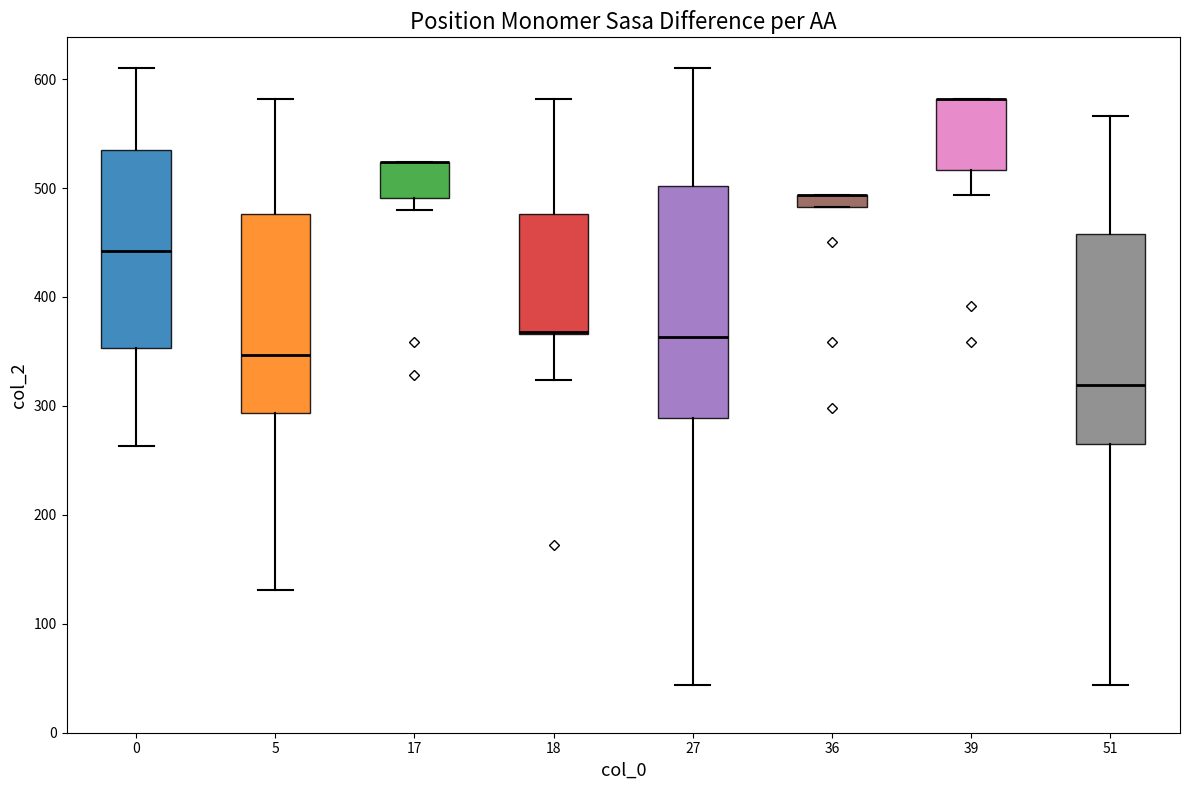

Which box is the tallest, from its lower edge to its upper edge?

27